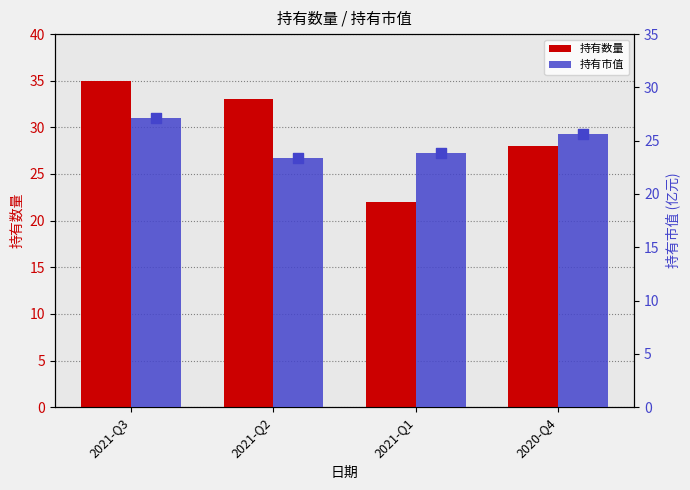

What is the total value across all series at 2021-Q2?

56.4